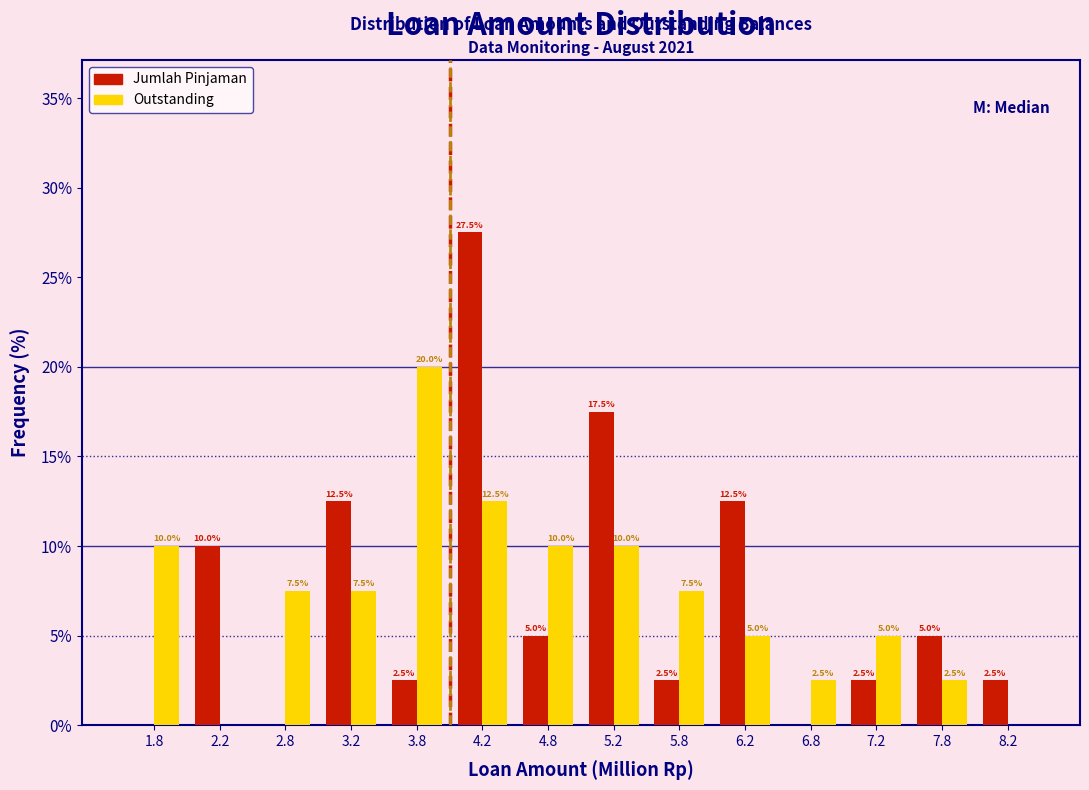

In the Outstanding series, which range on the x-axis has the tallest bar?

3.5 to 4.0